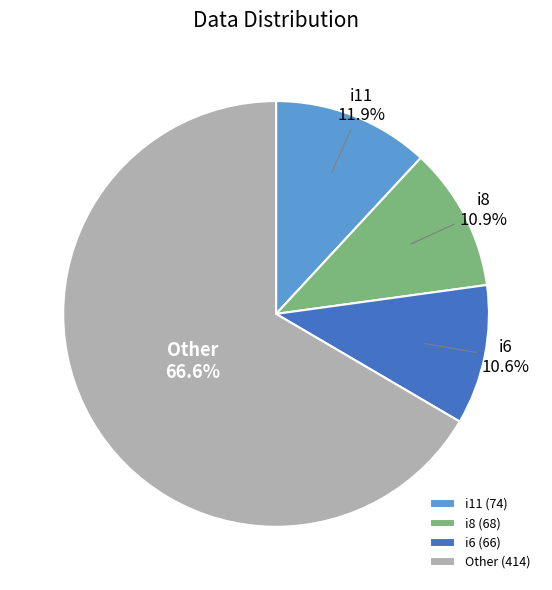

Which has a higher value, Other or i11?

Other